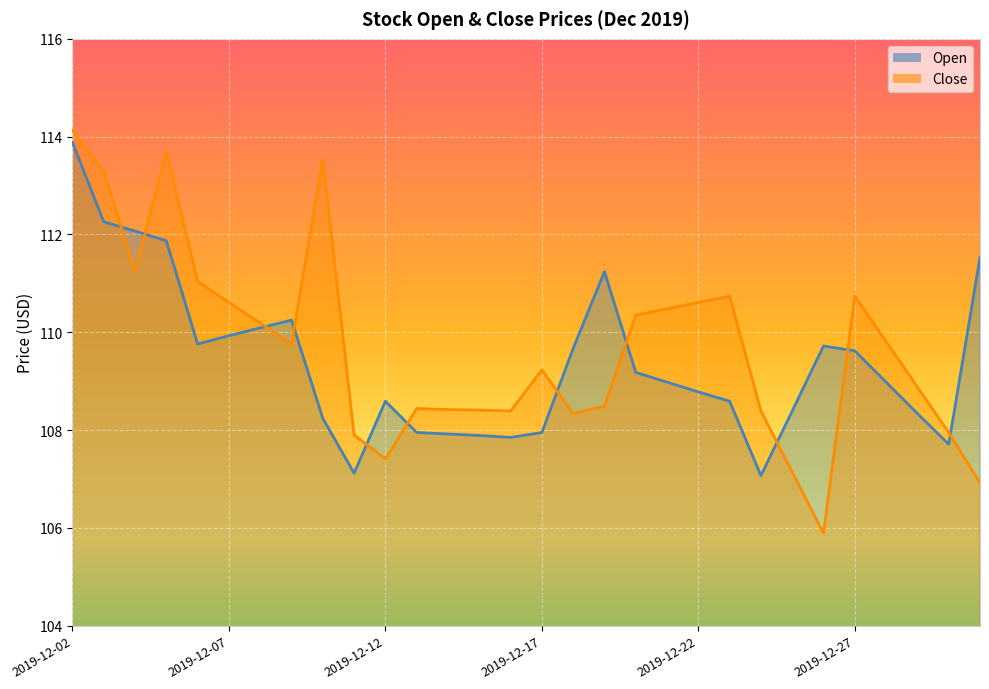

How many interior local peaks does the Open series have?

4